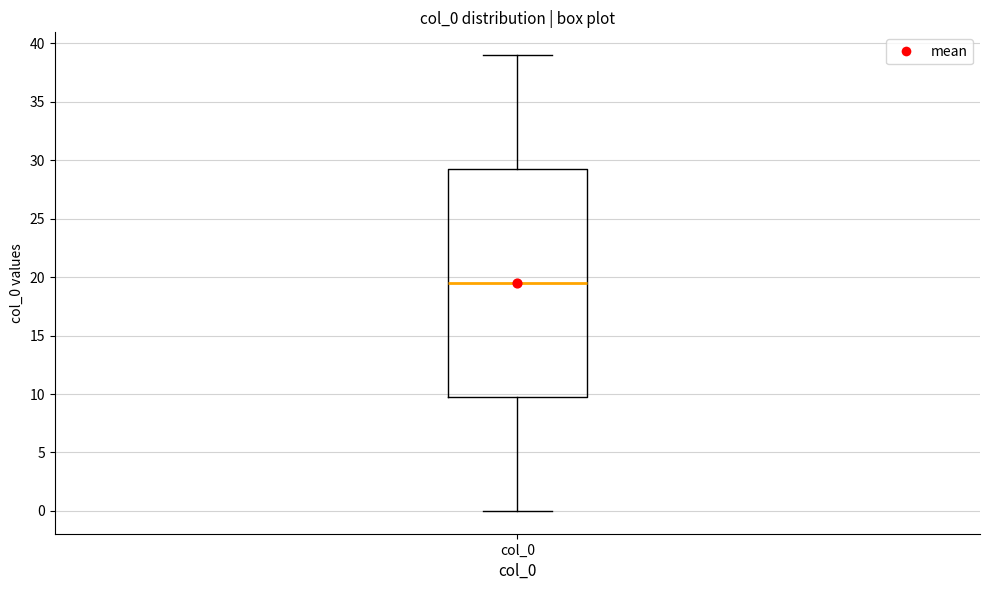

Transcribe this box plot: give where the median line is, the range the box spans, and where the two whiskers end, as read against the y-axis. The values are not printed on the chart, so give them approximately, as read against the axis.

median 19.5, box 10.0 to 29.5, whiskers 0.0 to 39.0